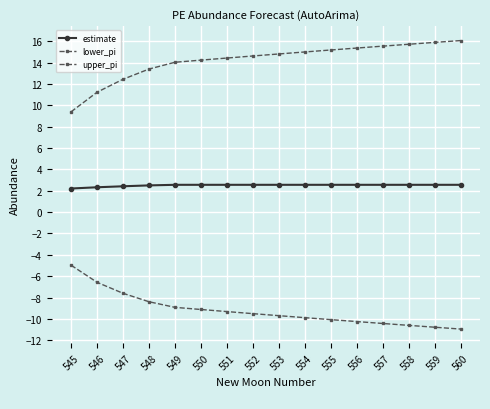

Which series has the largest range (max minus min)?

upper_pi